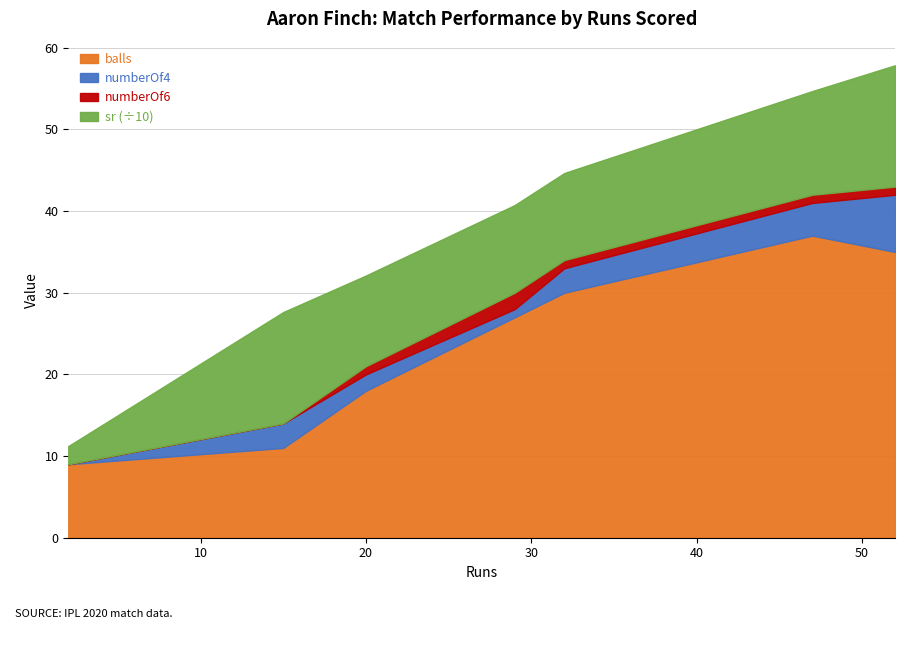

What is the lowest value of the sr series?

22.2